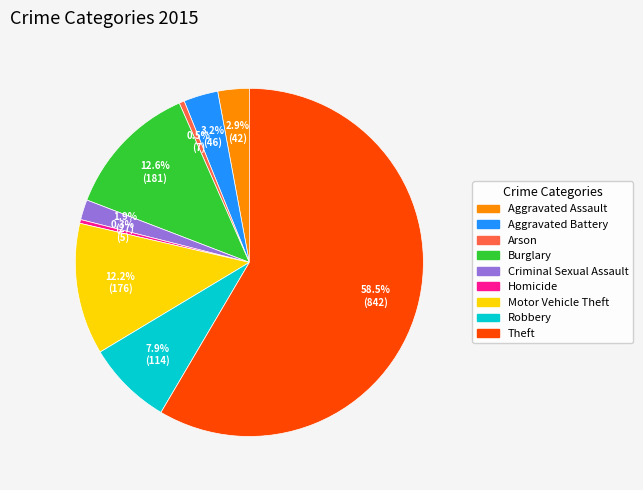

Which slice is the largest?

Theft